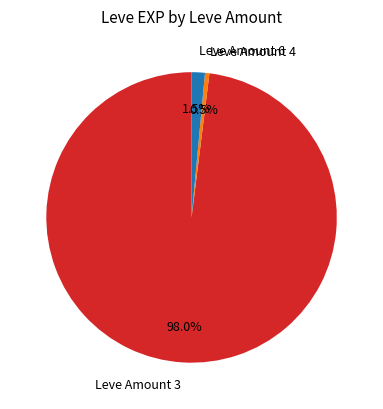

Approximately how many times larger is the value at Leve Amount 4 compared to Leve Amount 6?

0.3